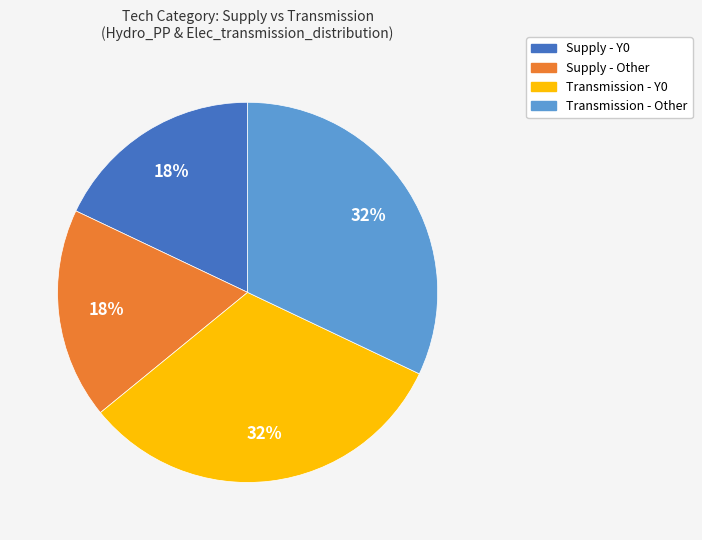

Combined, do Supply - Other and Supply - Y0 account for over 50%?

No